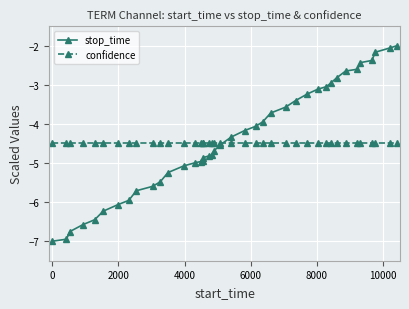

What is the smallest value displayed?

-7.0